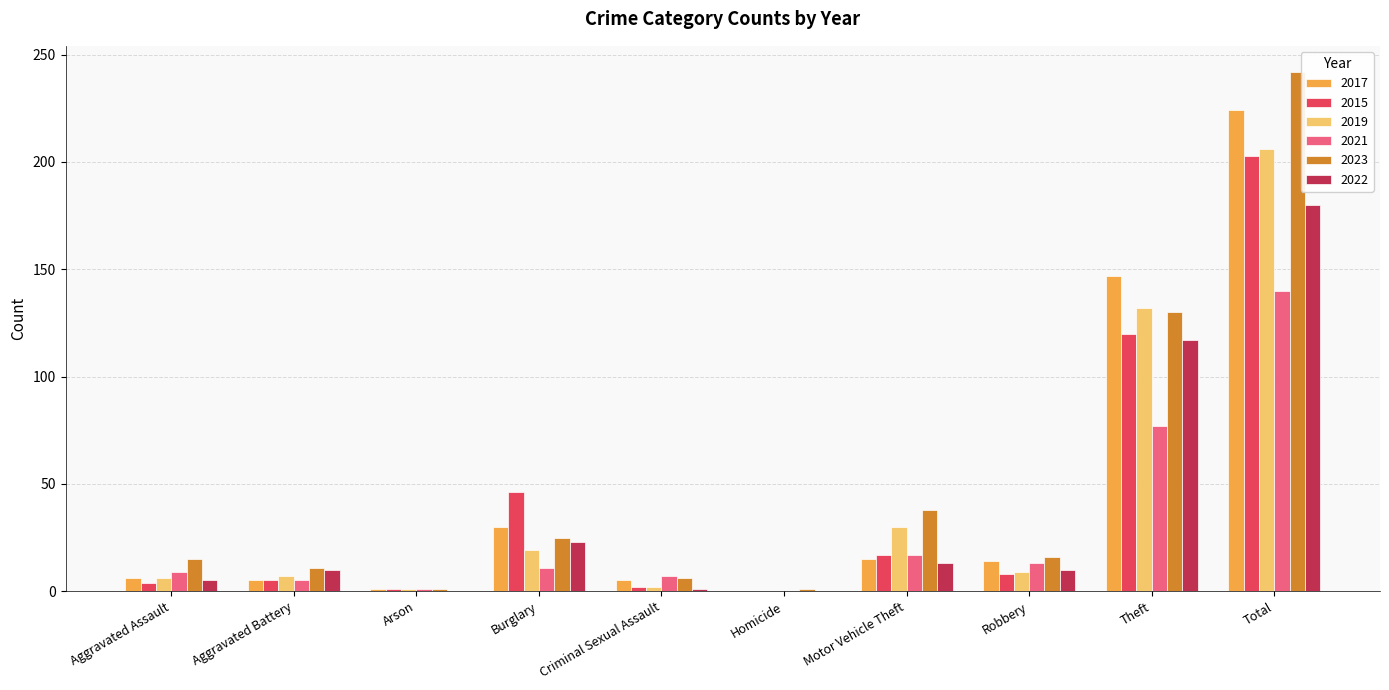

At which category is the sum across all series the highest?

Total